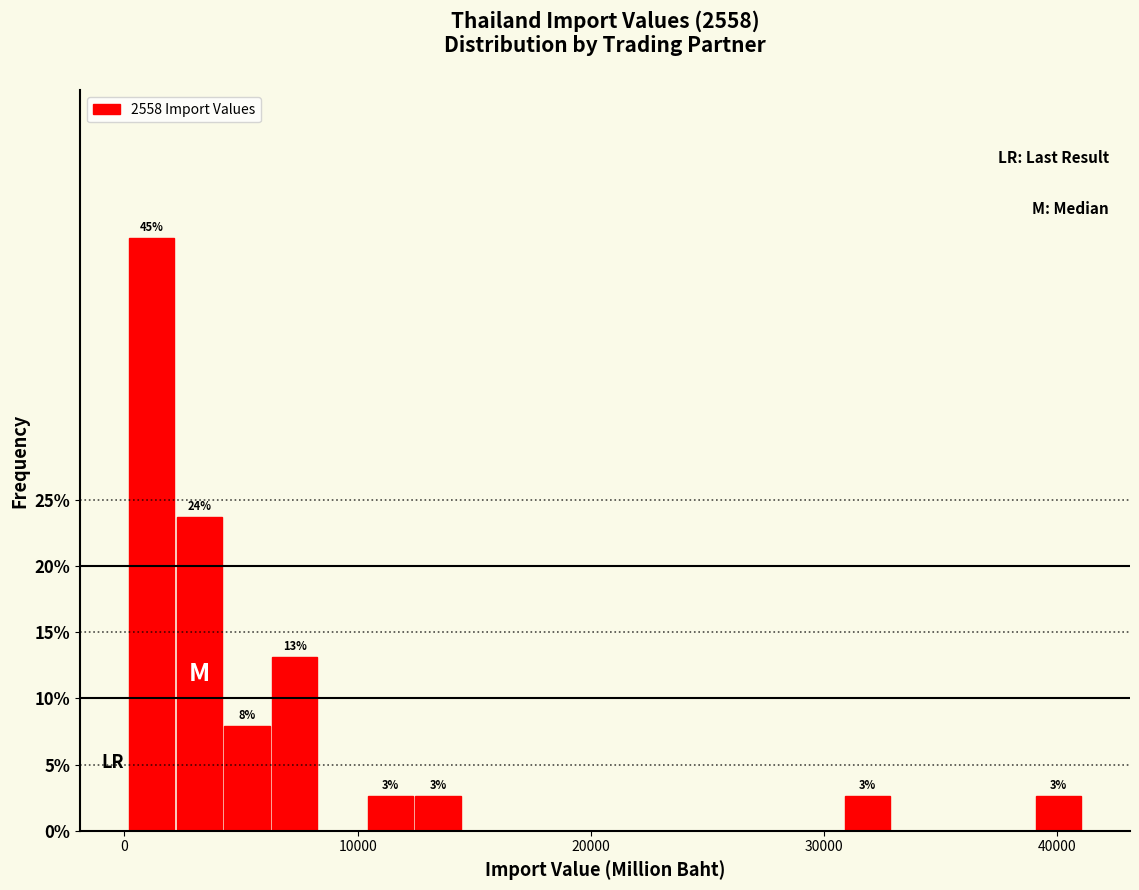

Around what value on the x-axis is the tallest bar? Give the approximate position of its centre, as read against the axis.

1000